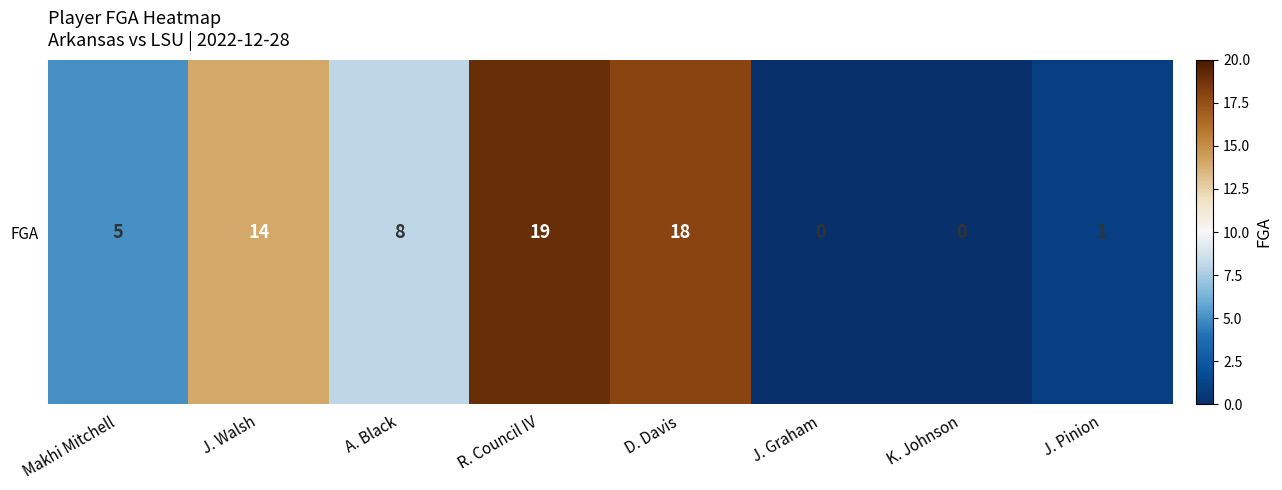

What is the difference between the maximum and minimum values?

19